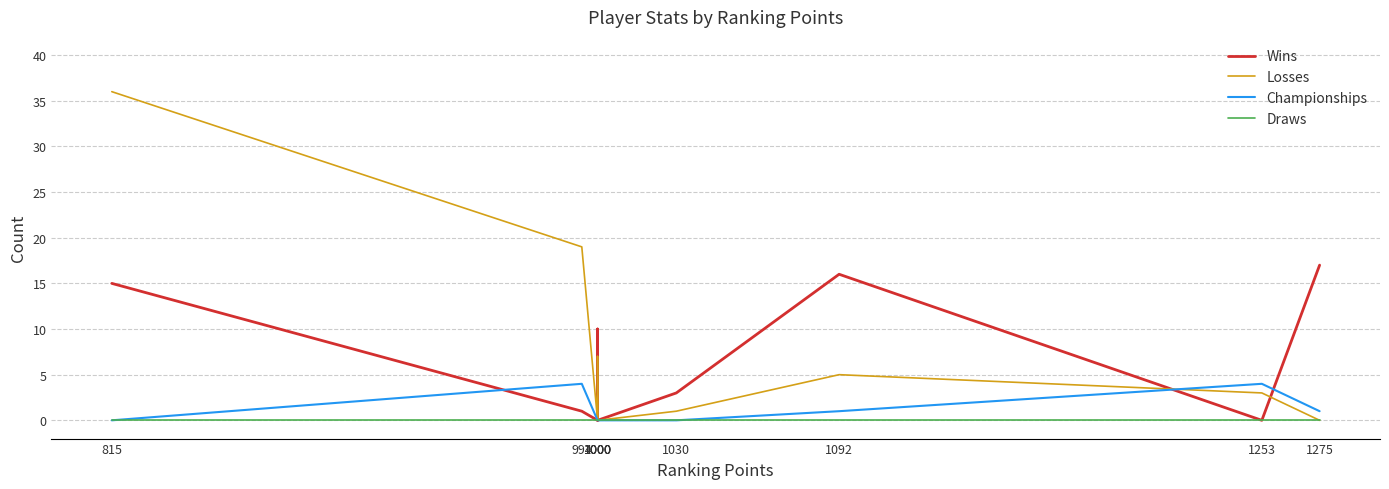

Is it true that Losses equals 15 at 815?

False